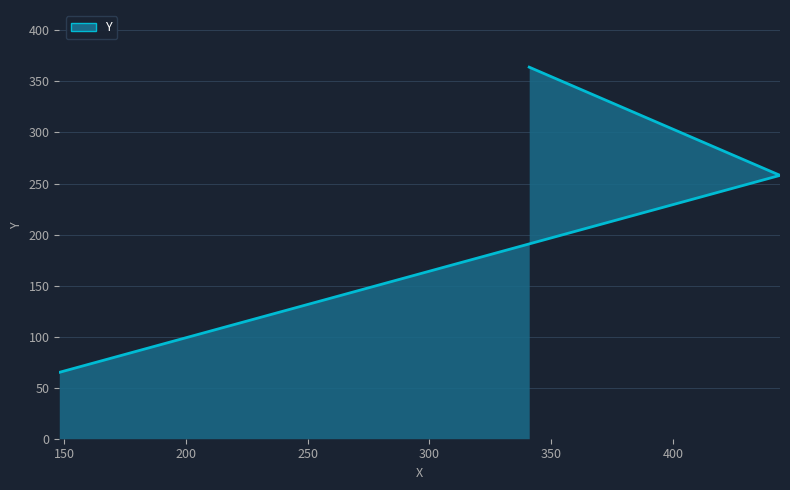

How many values are below 258?

1